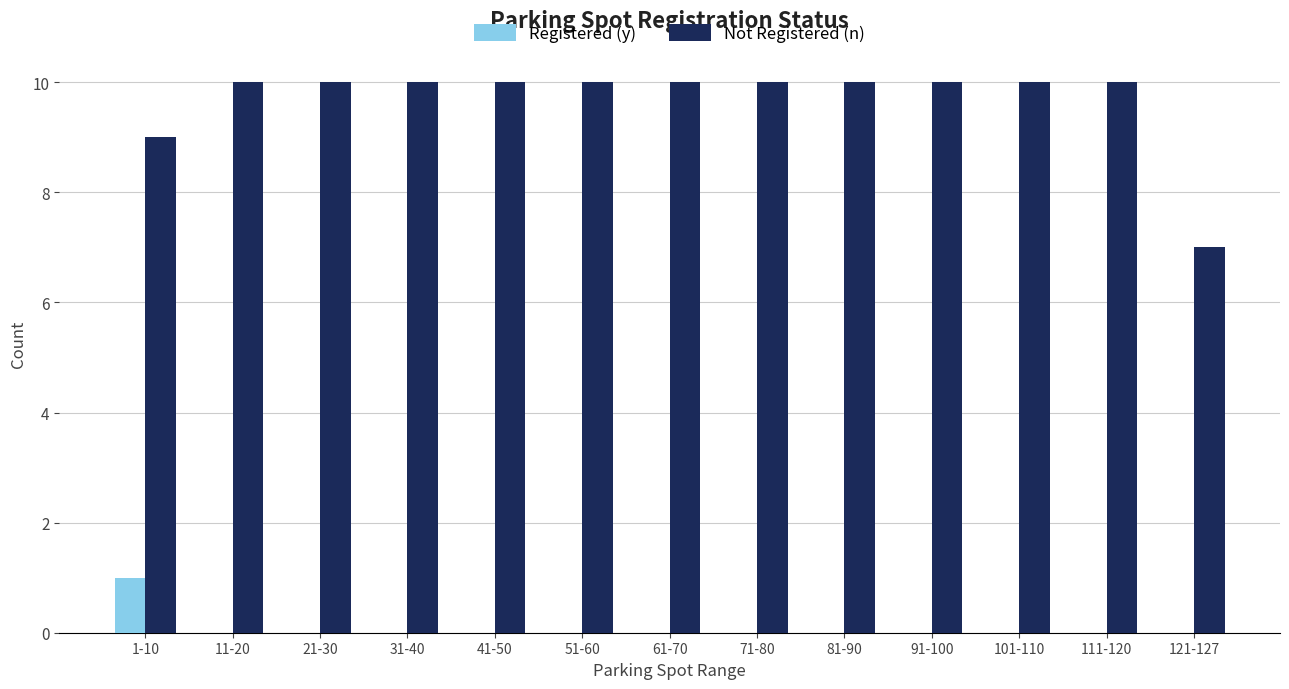

Are the bars horizontal?

No